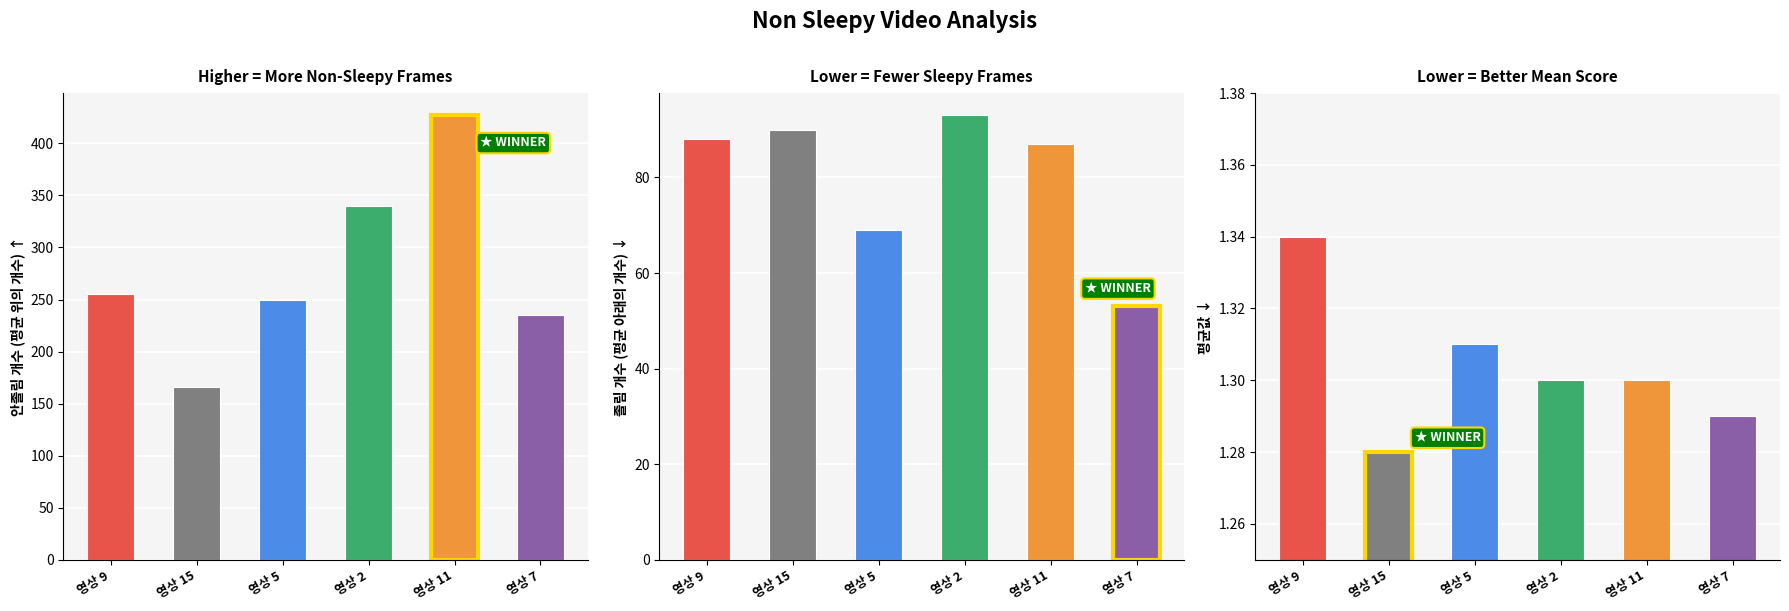

What is the label of the 5th bar from the right?

영상 15